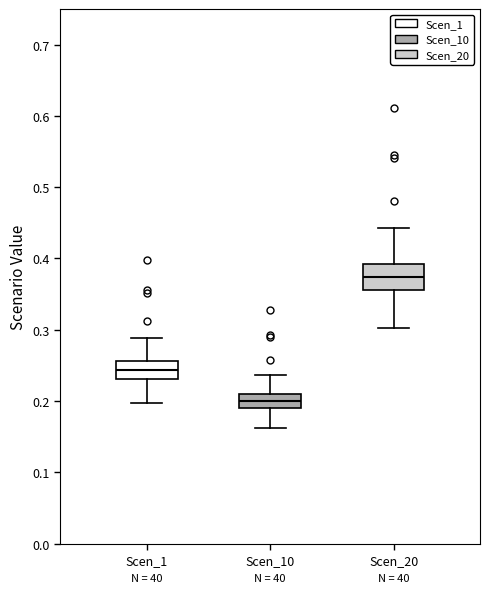

Reading left to right, read every box against the y-axis: the position of its median line, the range the box covers, and the ends of its whiskers. The values are not printed on the chart, so give them approximately, as read against the axis.

Scen_1: median 0.24, box 0.23 to 0.26, whiskers 0.20 to 0.29
Scen_10: median 0.20, box 0.19 to 0.21, whiskers 0.16 to 0.24
Scen_20: median 0.37, box 0.36 to 0.39, whiskers 0.30 to 0.44